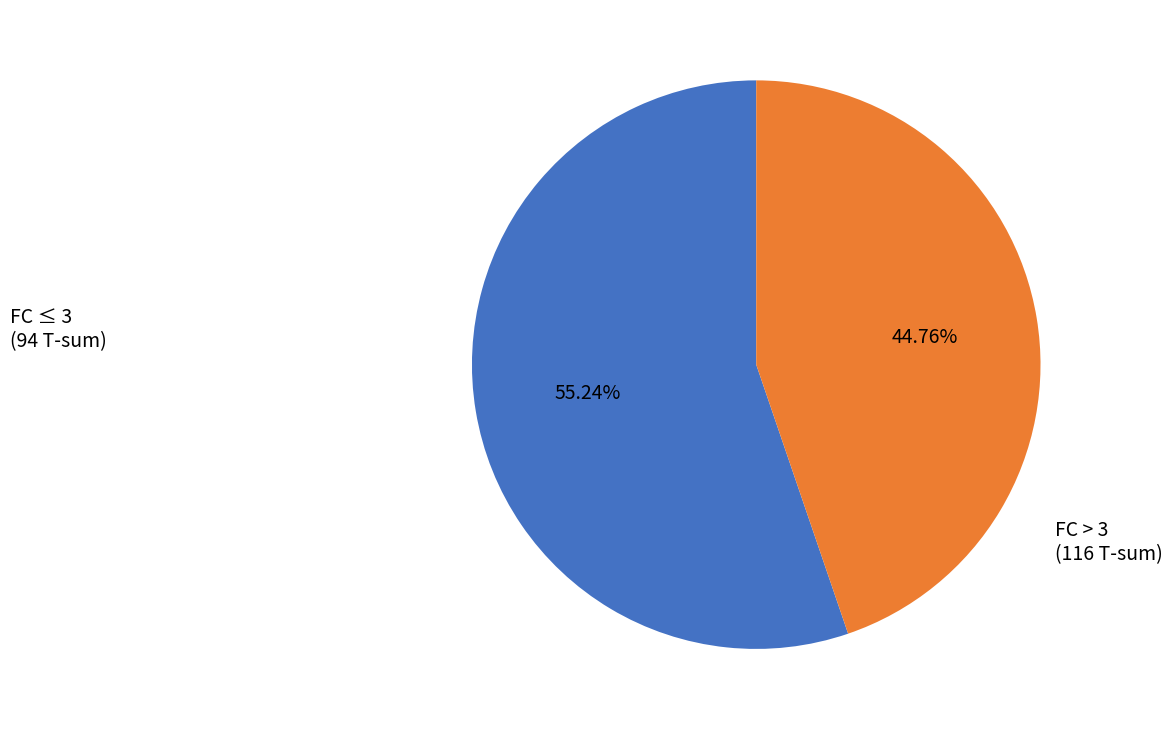

Does any single category account for the majority?

Yes